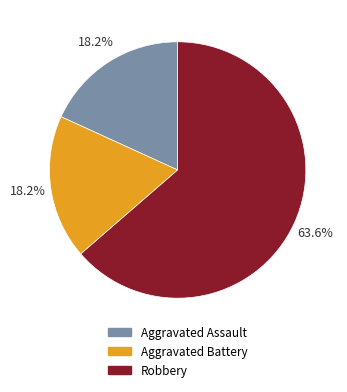

Which category has the biggest portion of the pie?

Robbery